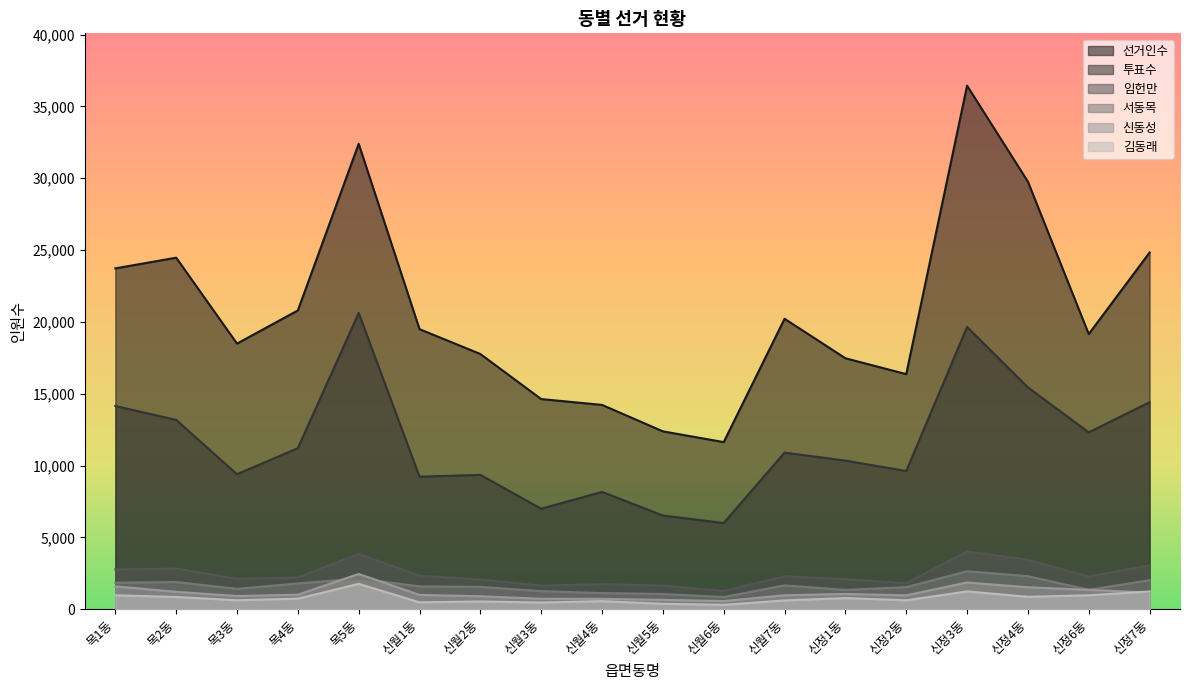

What is the approximate value of 선거인수 at 신월4동, to the nearest 100?

14200